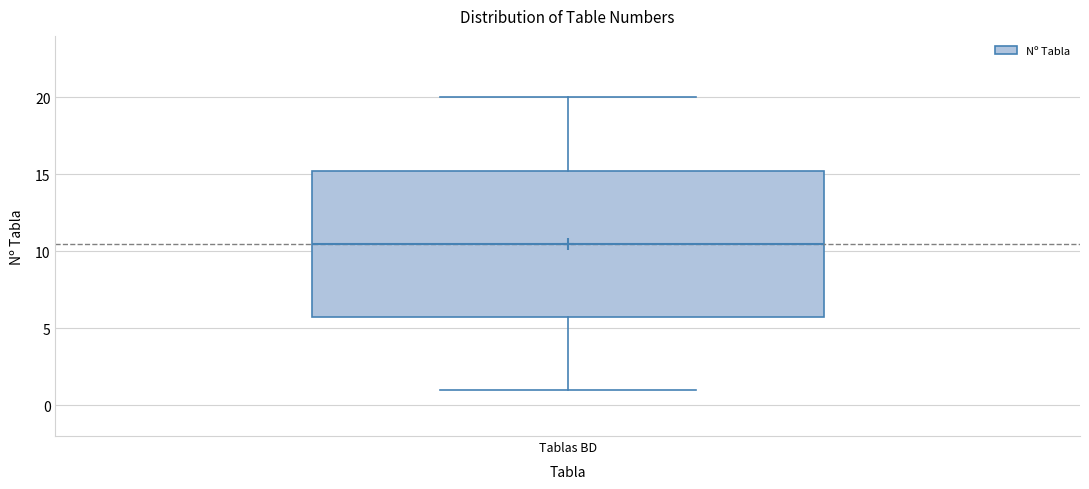

Transcribe this box plot: give where the median line is, the range the box spans, and where the two whiskers end, as read against the y-axis. The values are not printed on the chart, so give them approximately, as read against the axis.

median 10.5, box 6.0 to 15.5, whiskers 1.0 to 20.0